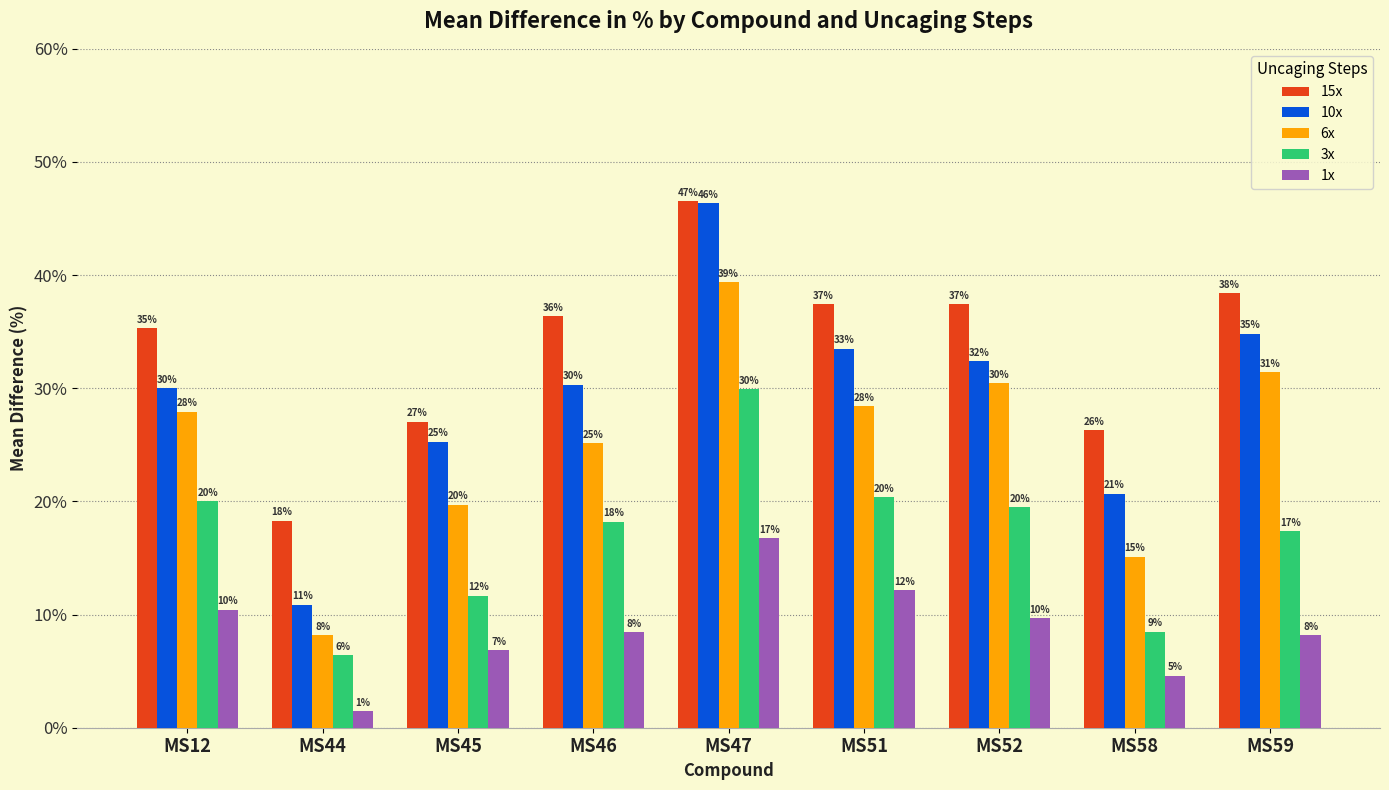

What is the highest value of the 15x series?

46.5